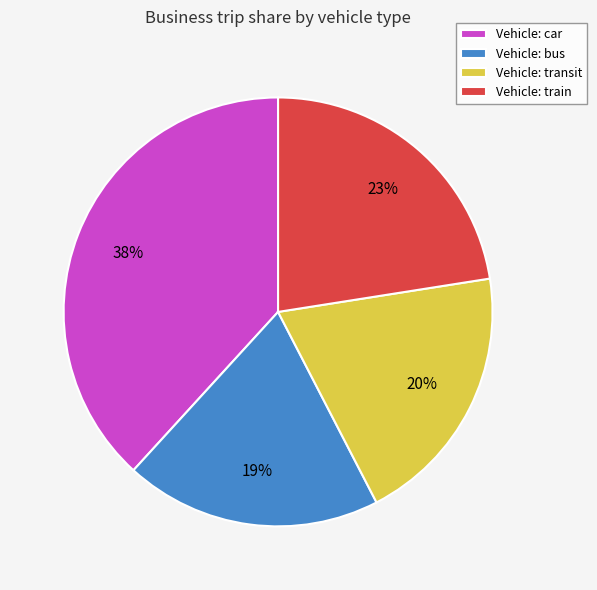

Count the number of slices in the pie.

4